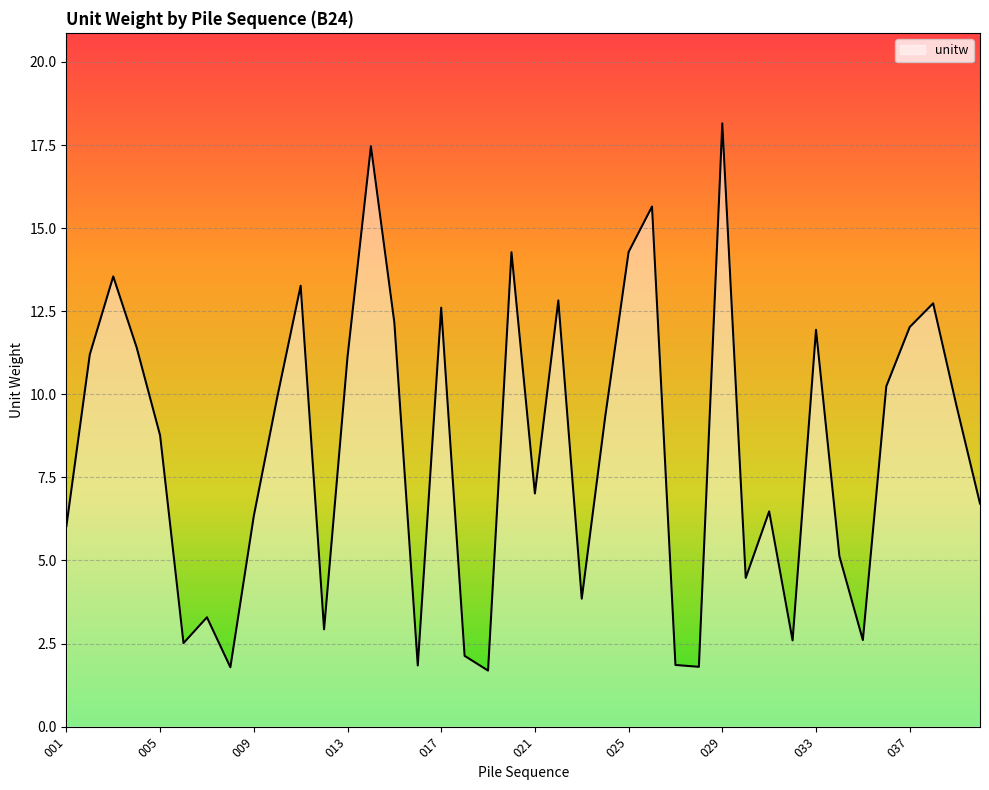

What is the difference between the maximum and minimum values?

16.5